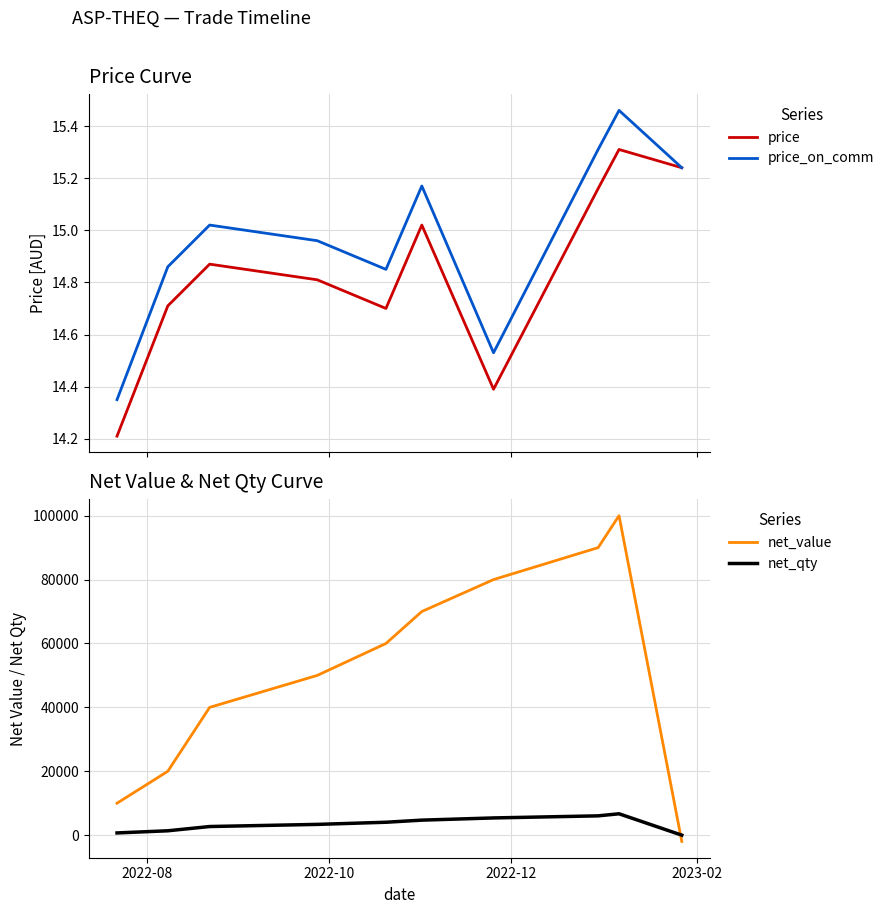

How many times do net_qty and net_value cross each other?

1